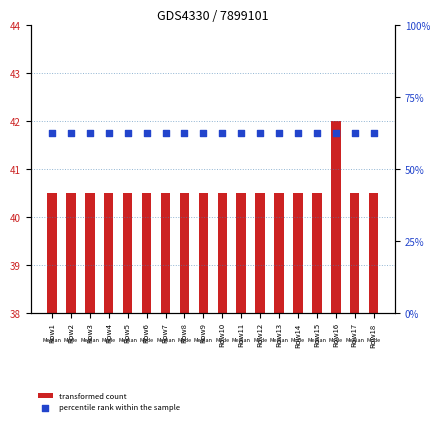

What is the total value across all series at Row7?

103.0